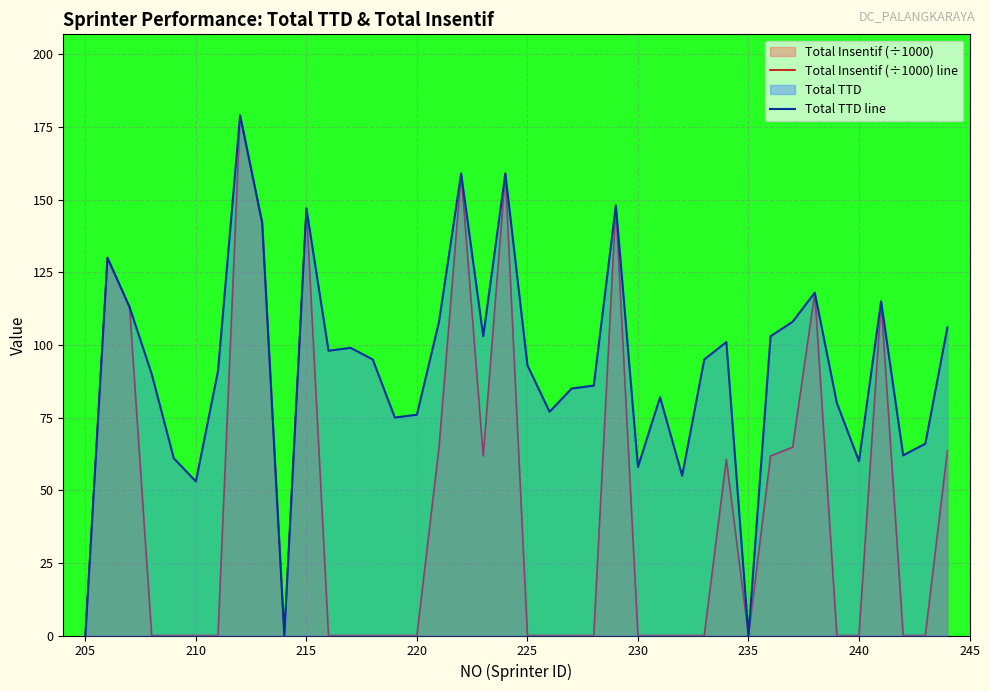

What is the maximum value for Total Insentif (÷1000) line?

179.0